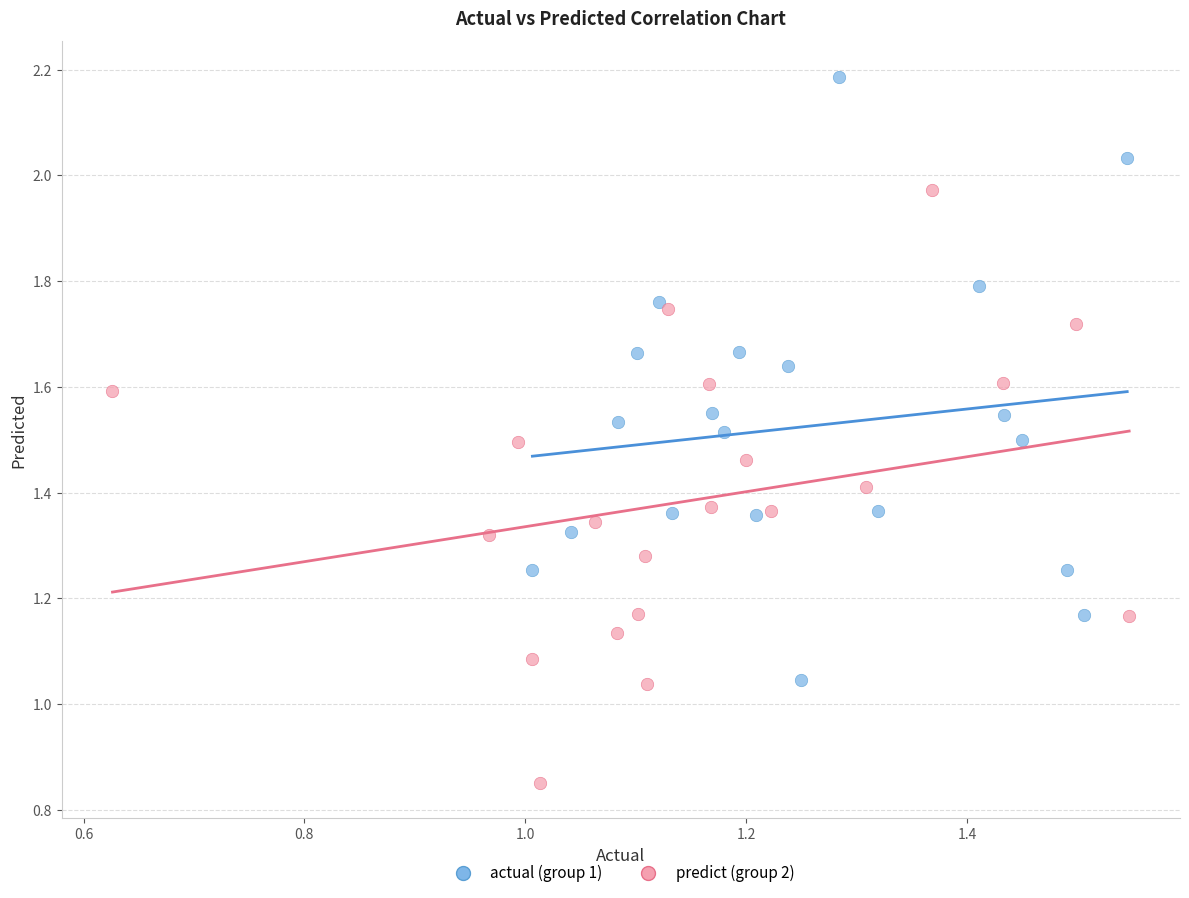

Which series contains the lowest Y value?

predict (group 2)